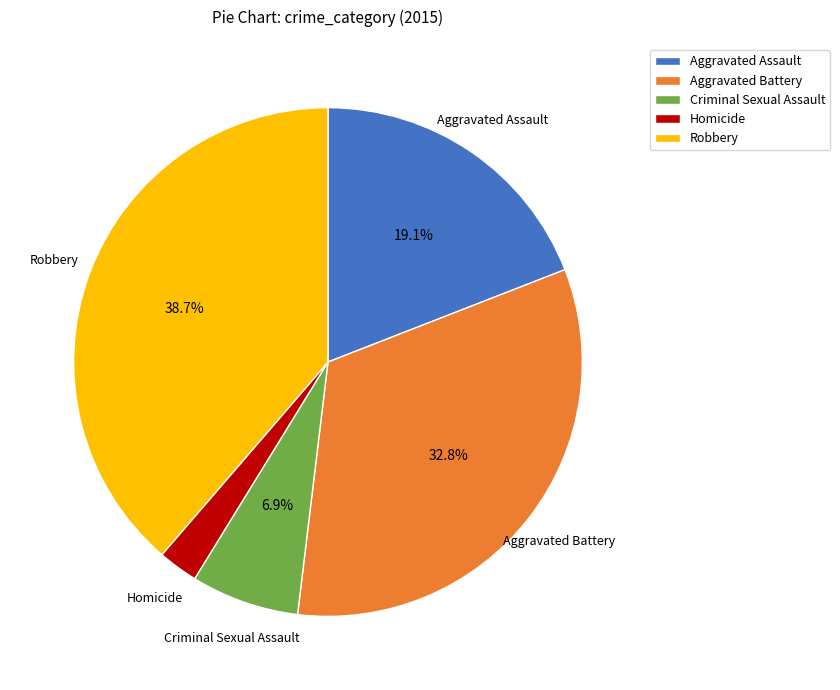

Rank the categories by value from lowest to highest.

Homicide, Criminal Sexual Assault, Aggravated Assault, Aggravated Battery, Robbery